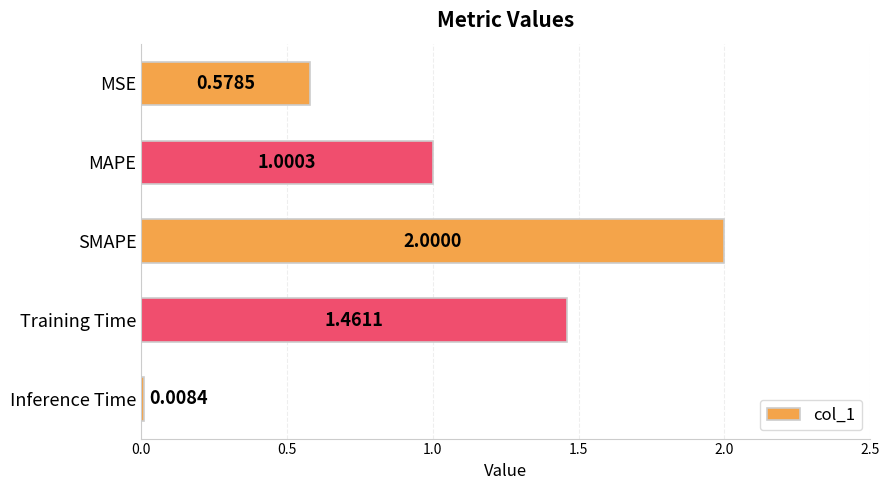

What is the label of the 3rd bar from the top?

SMAPE